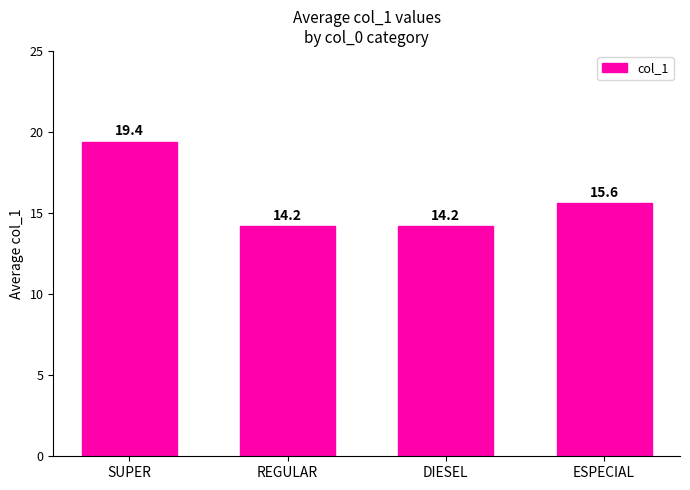

At which label does the data first exceed 15?

SUPER